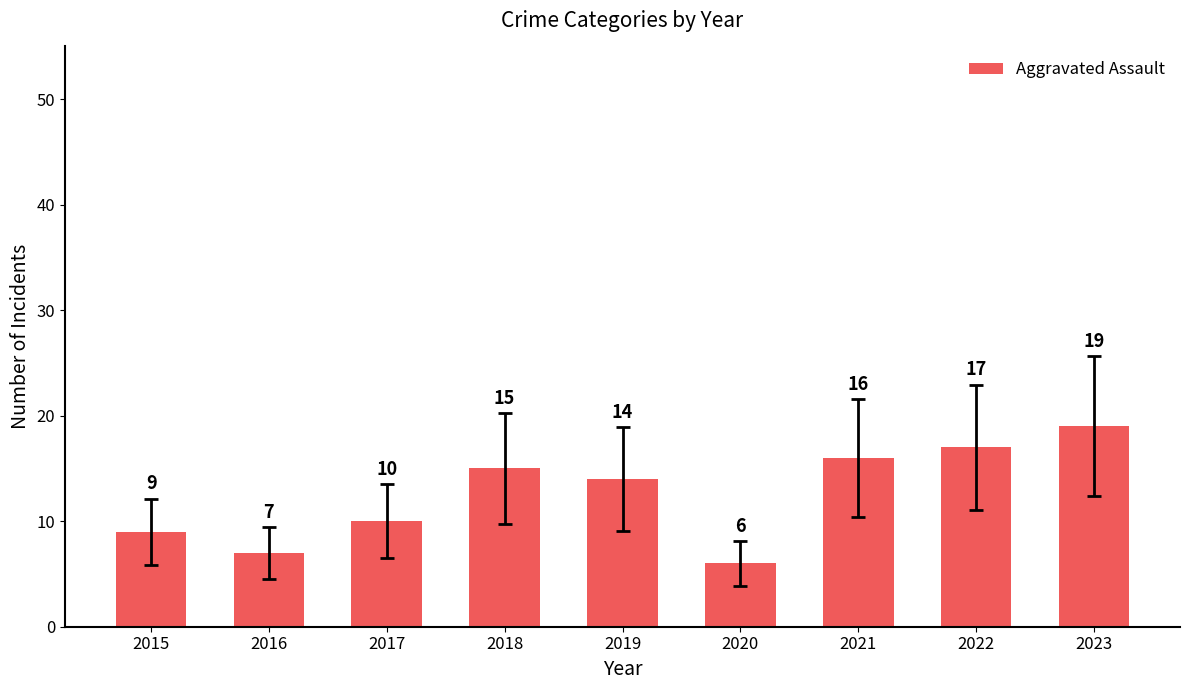

How many distinct data groups are displayed?

1